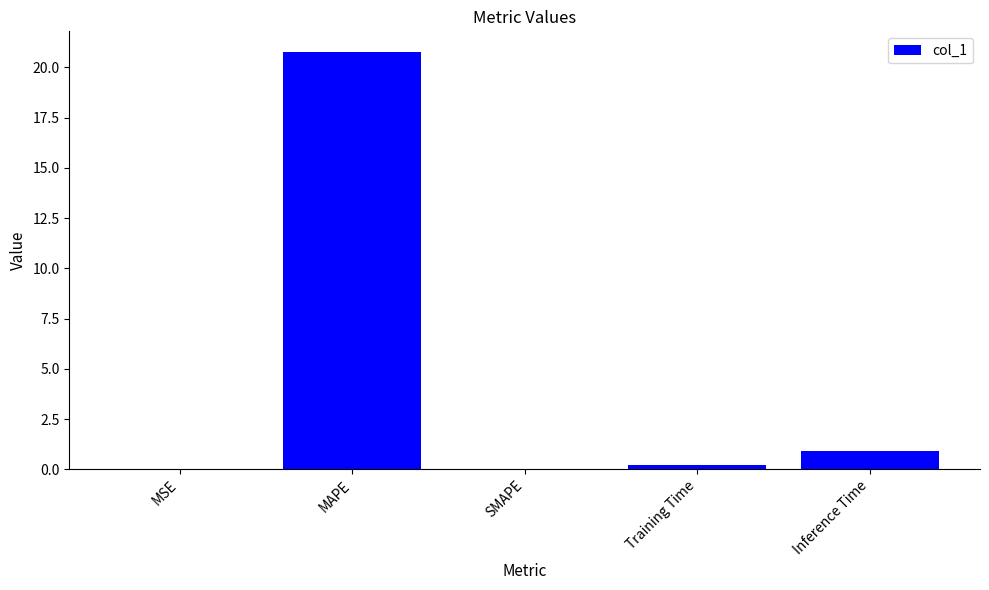

At which label is the value closest to 10?

Inference Time